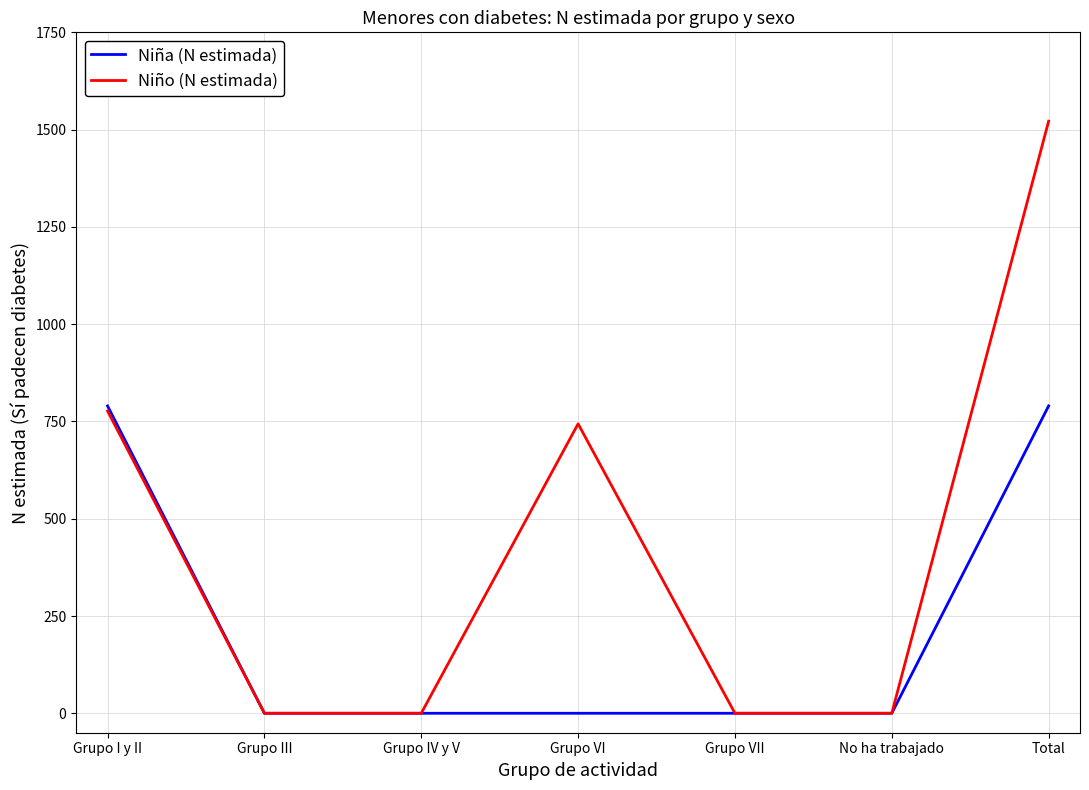

Is it true that Niña (N estimada) equals 0 at Grupo IV y V?

True